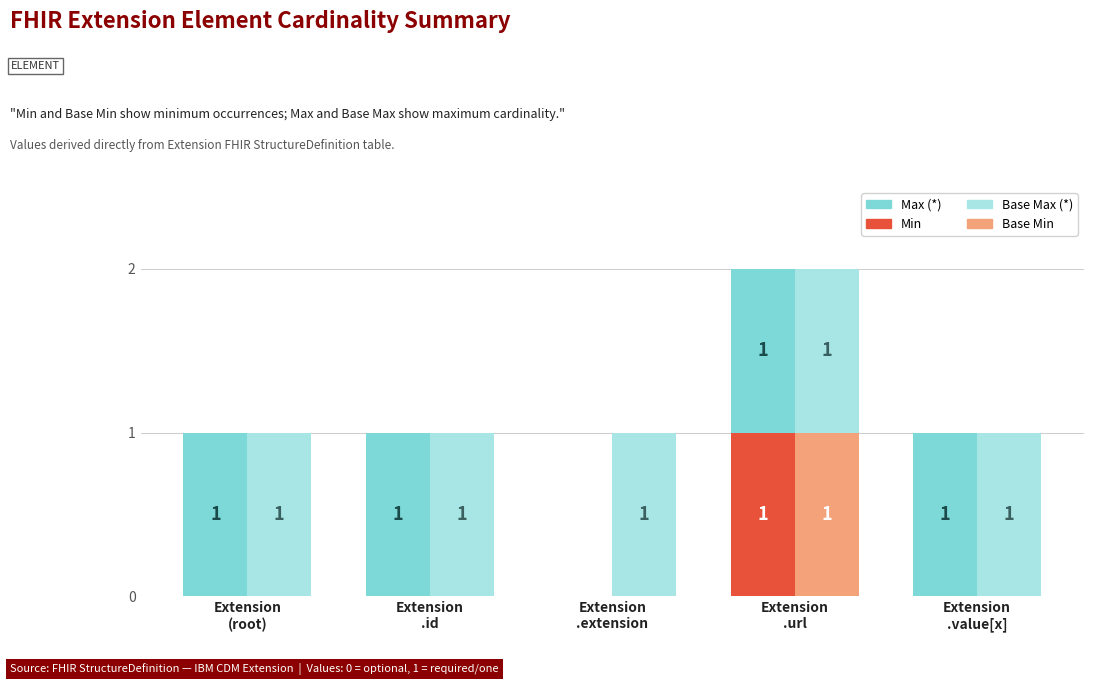

Reading right to left, list all the values displayed in this chart.

Min: Extension
.value[x]=0	Extension
.url=1	Extension
.extension=0	Extension
.id=0	Extension
(root)=0
Base Min: Extension
.value[x]=0	Extension
.url=1	Extension
.extension=0	Extension
.id=0	Extension
(root)=0
Max (*): Extension
.value[x]=1	Extension
.url=1	Extension
.extension=0	Extension
.id=1	Extension
(root)=1
Base Max (*): Extension
.value[x]=1	Extension
.url=1	Extension
.extension=1	Extension
.id=1	Extension
(root)=1